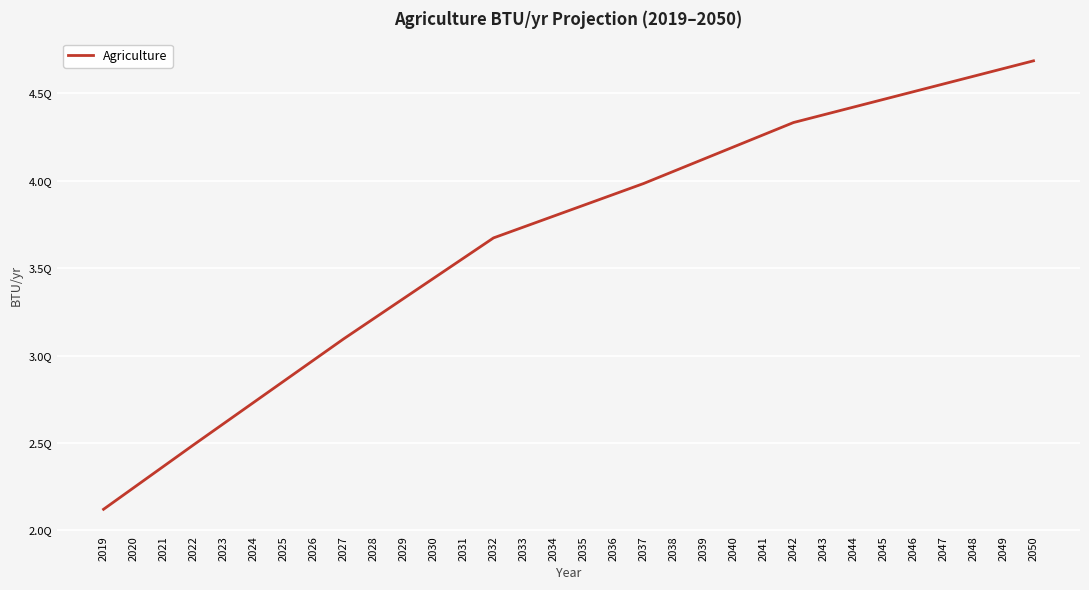

At which label does the data first exceed 3859561603604869?

2035